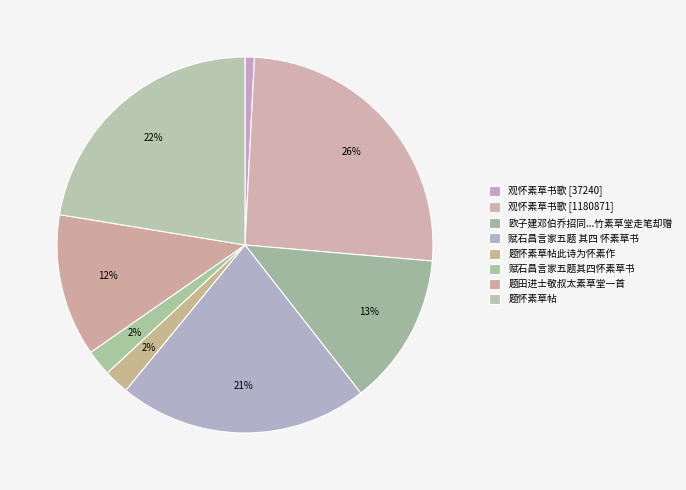

Is there a majority slice in this chart?

No